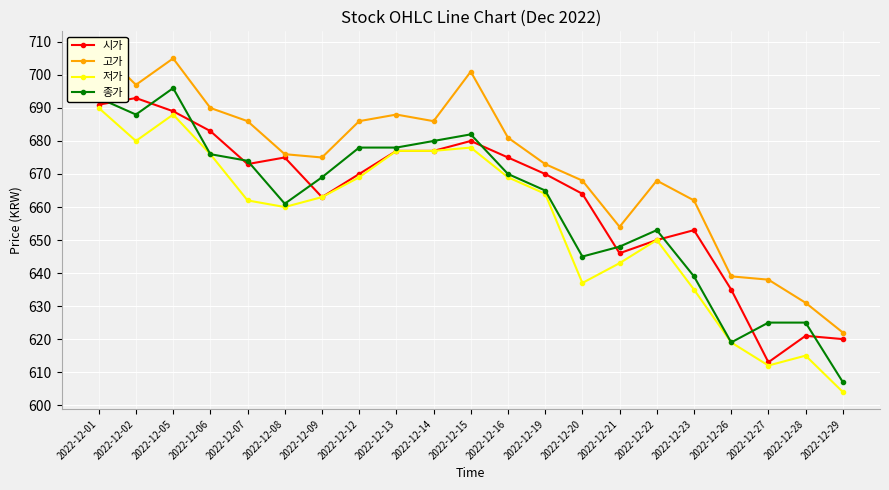

Is the value of 시가 at 2022-12-28 greater than the value of 저가 at 2022-12-19?

No